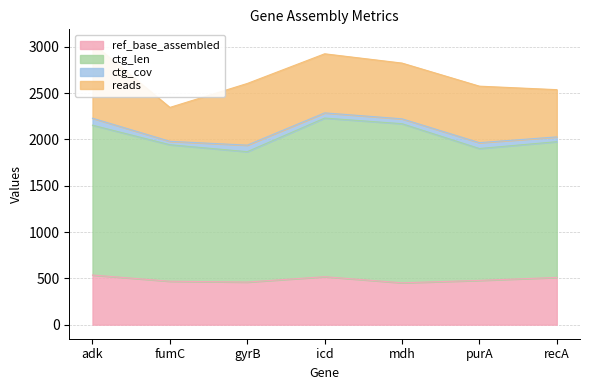

In reads, how many points are lower than both neighbors (excluding endpoints)?

2